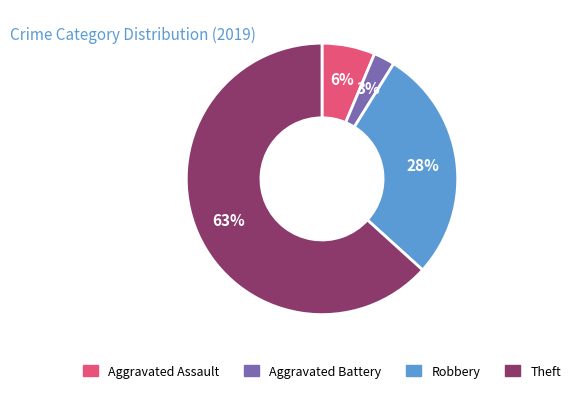

What percentage is the Theft slice, to the nearest percent?

63%